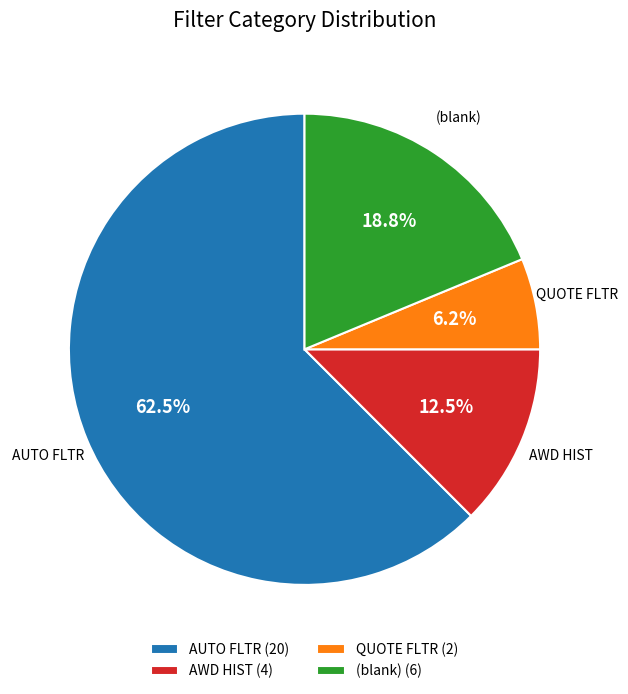

What is the majority slice?

AUTO FLTR